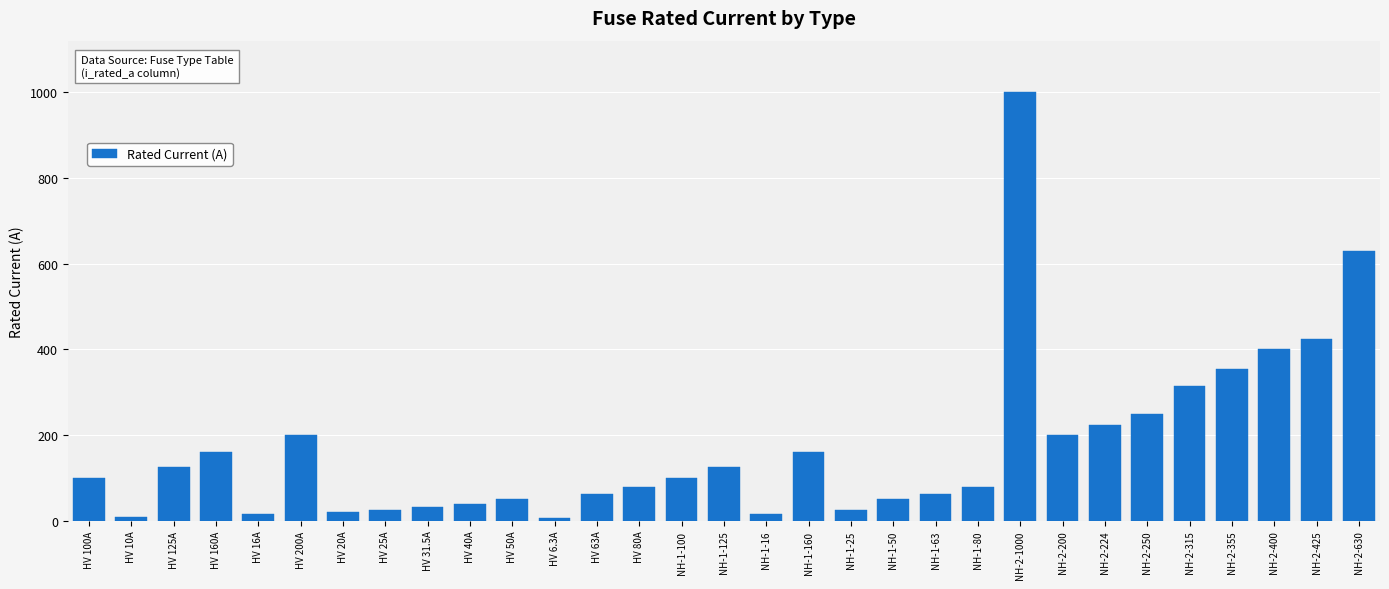

What is the ratio of the value at HV 16A to the value at NH-1-160?

0.1